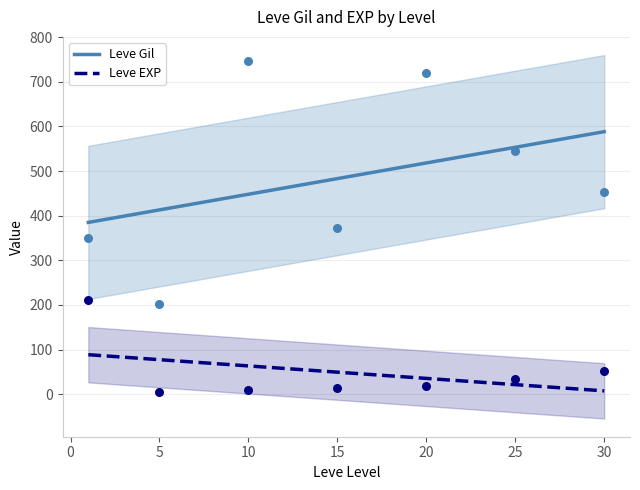

At how many categories does at least one series exceed 59?

7